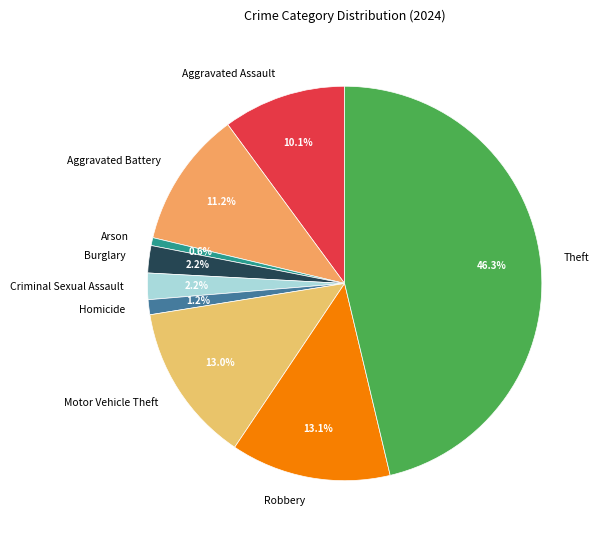

What percentage is the Aggravated Assault slice, to the nearest percent?

10%